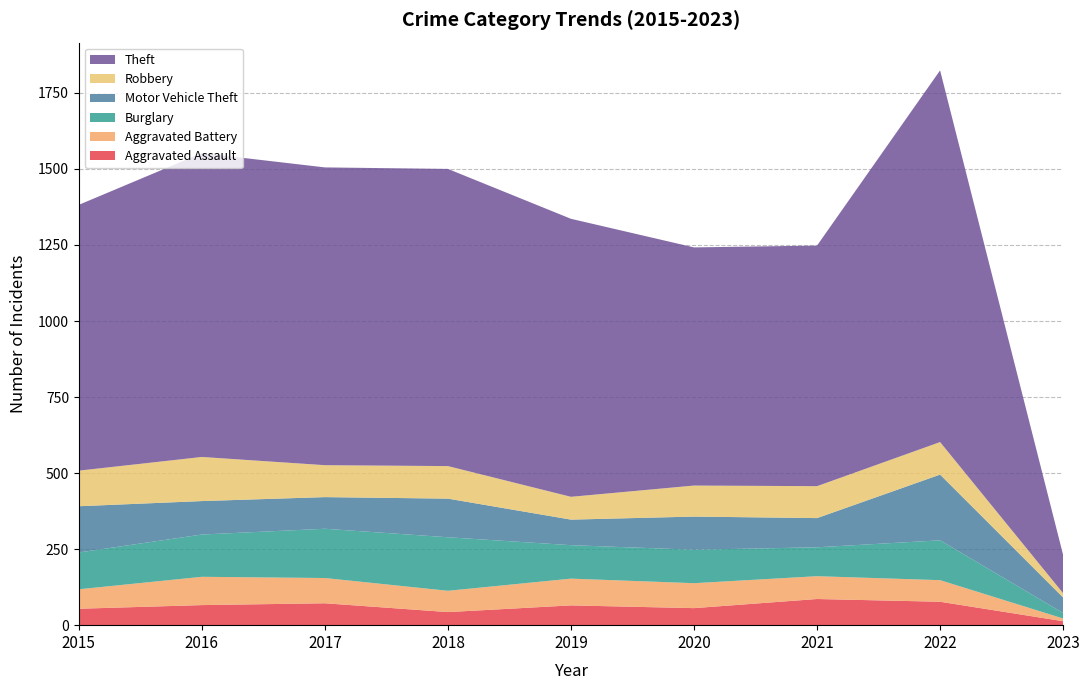

Reading right to left, extract all data points from this chart.

Aggravated Assault: 2023=13	2022=77	2021=86	2020=56	2019=65	2018=43	2017=72	2016=66	2015=54
Aggravated Battery: 2023=9	2022=71	2021=75	2020=82	2019=88	2018=70	2017=83	2016=93	2015=64
Burglary: 2023=18	2022=131	2021=95	2020=110	2019=110	2018=176	2017=162	2016=139	2015=121
Motor Vehicle Theft: 2023=51	2022=216	2021=96	2020=109	2019=84	2018=127	2017=104	2016=110	2015=152
Robbery: 2023=14	2022=107	2021=105	2020=102	2019=75	2018=107	2017=105	2016=145	2015=117
Theft: 2023=126	2022=1222	2021=791	2020=783	2019=914	2018=977	2017=979	2016=999	2015=874